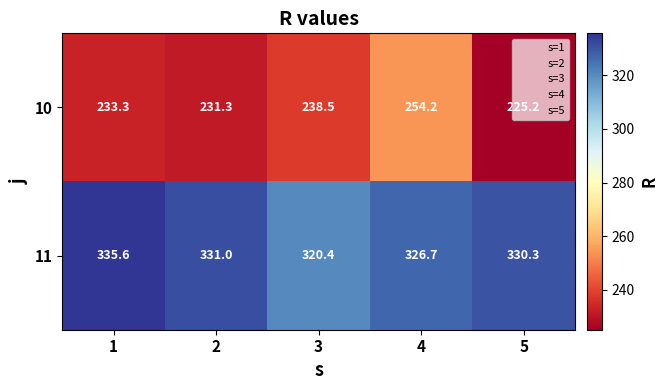

How many categories are shown in the chart?

5